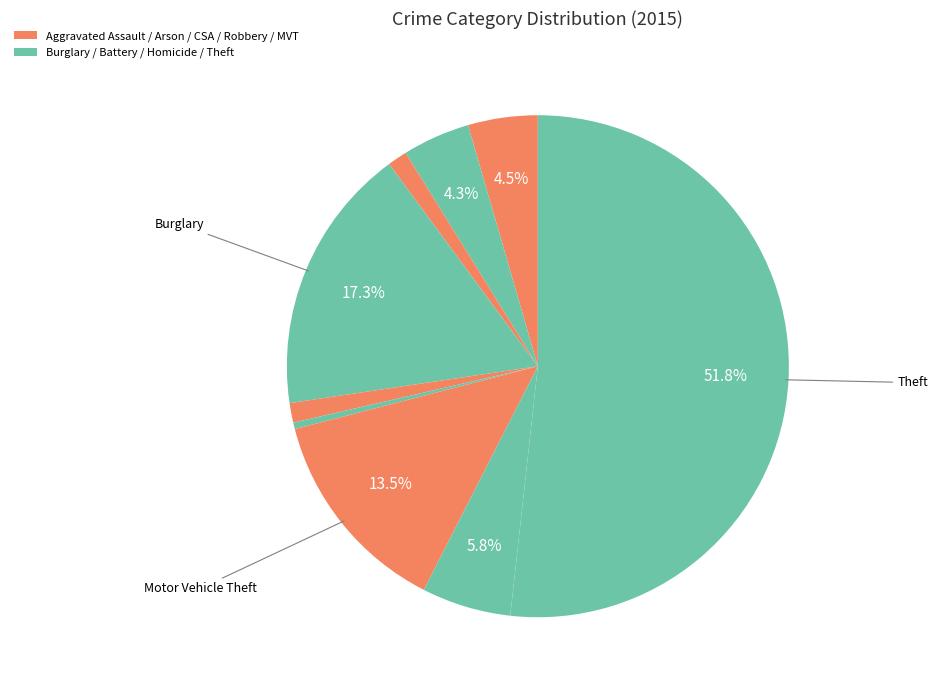

Which category accounts for the majority?

Theft